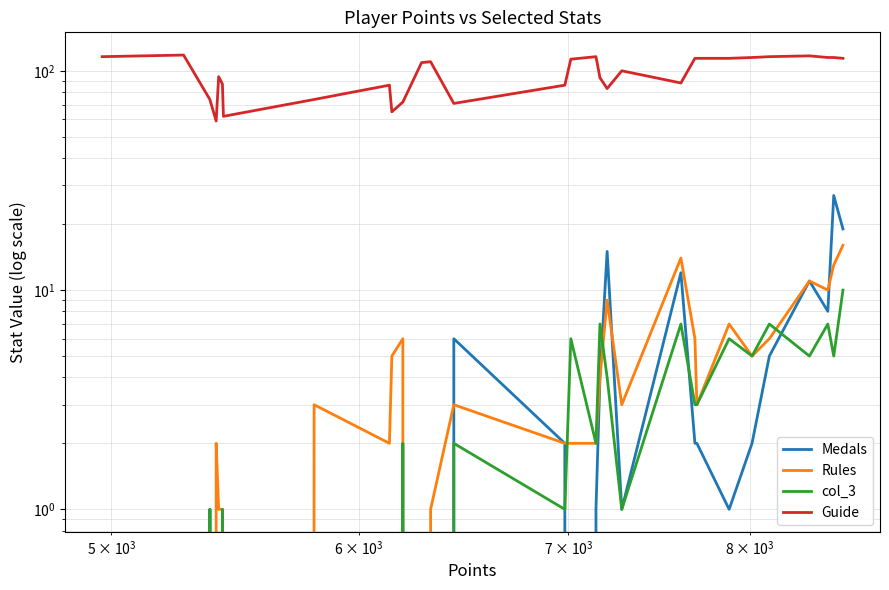

True or false: col_3 and Medals cross at least once.

True